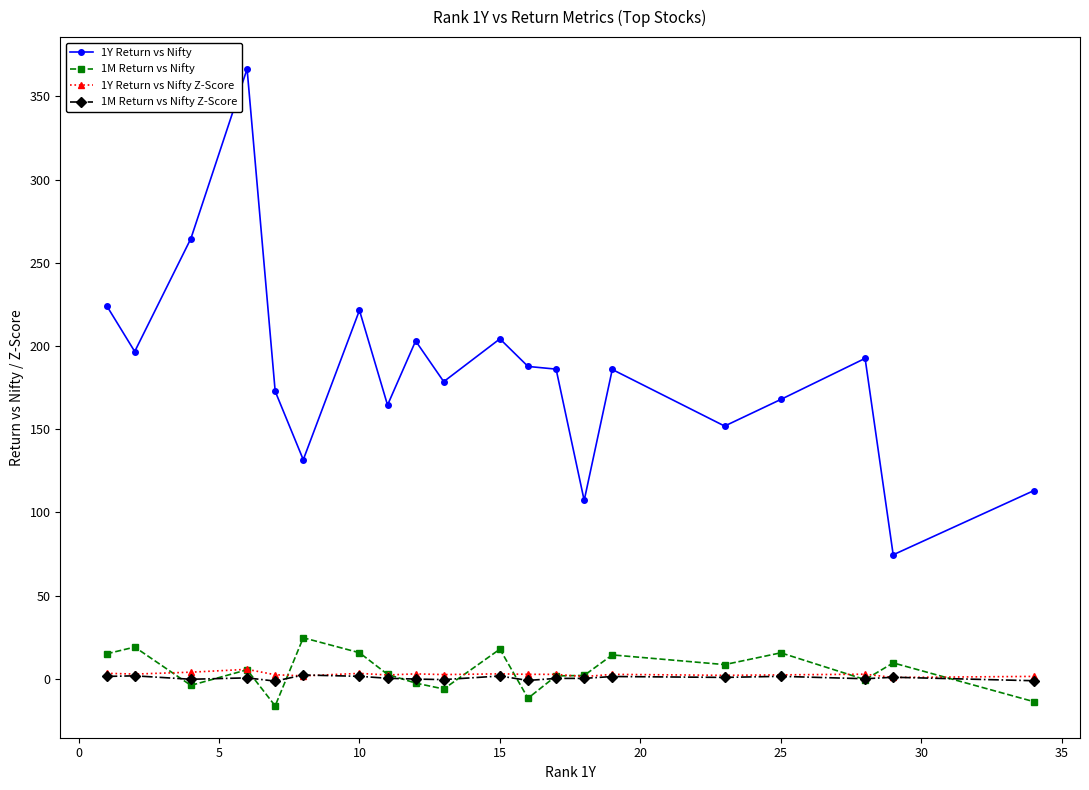

True or false: 1M Return vs Nifty has more than 2 interior local peaks.

True